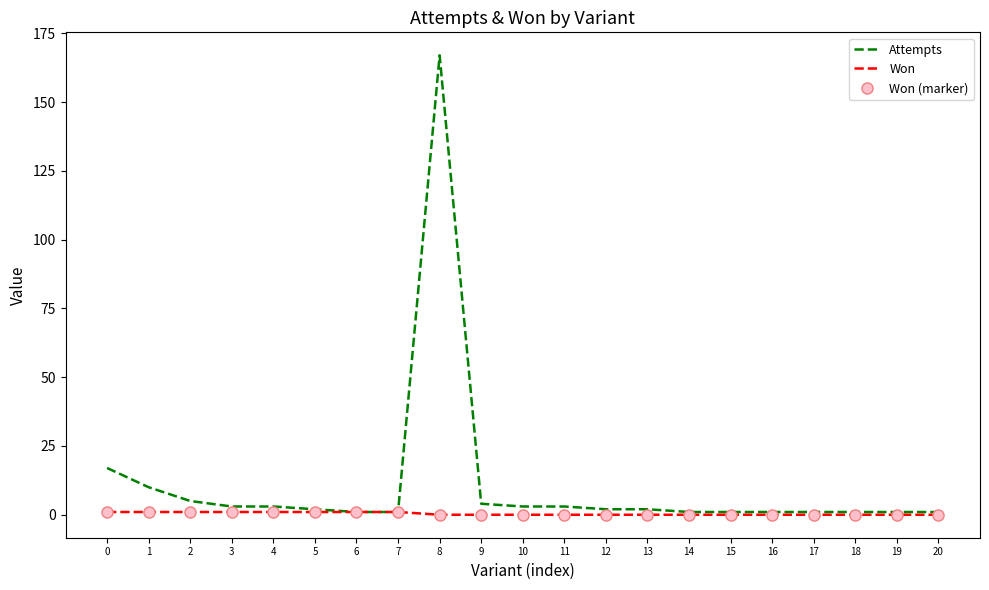

Does the chart have visible grid lines?

No